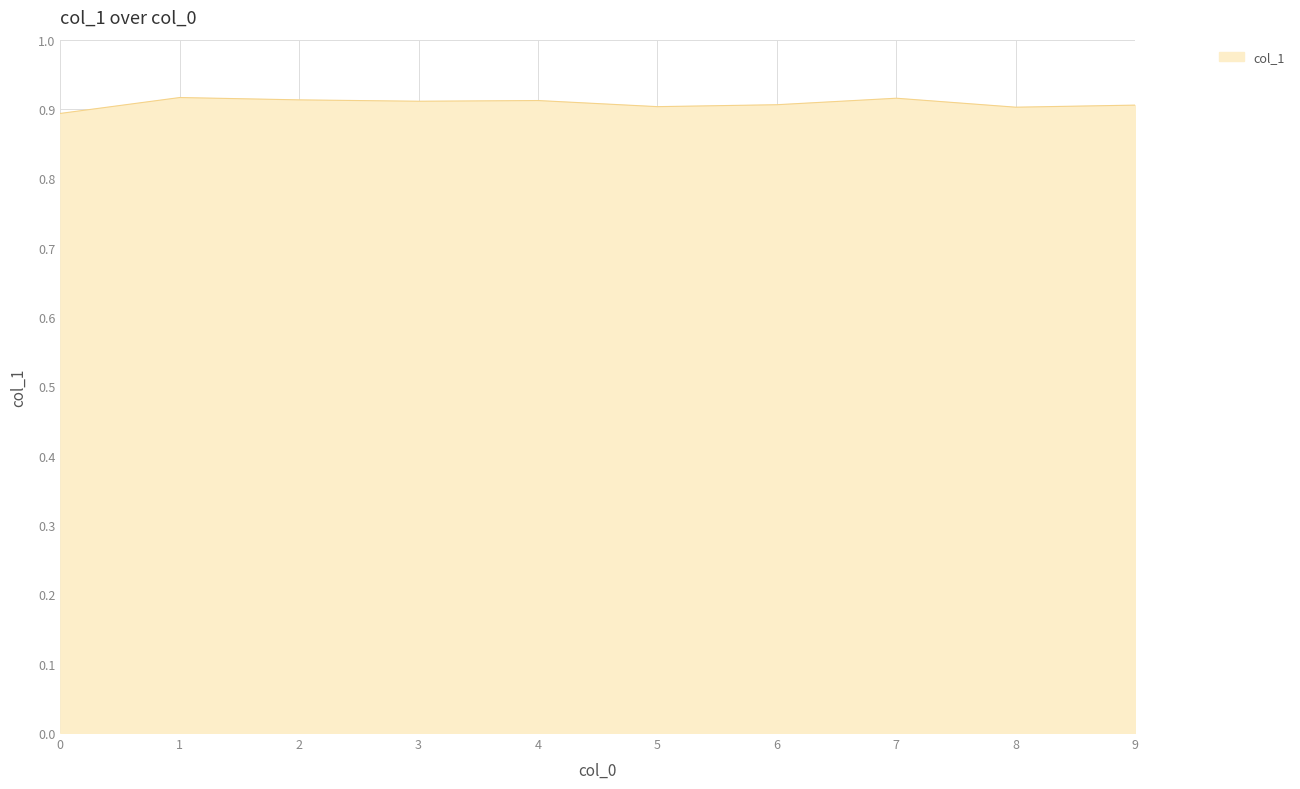

True or false: the data shows 0.6 at 2.

False